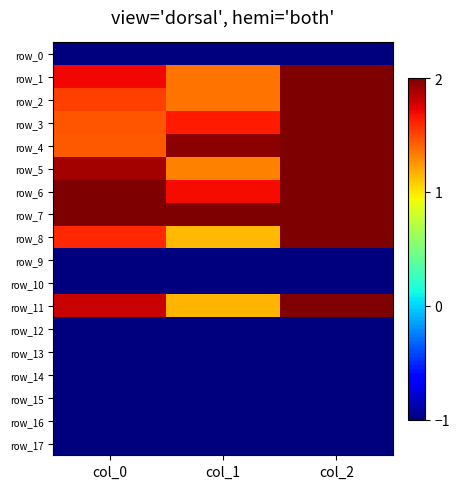

Reading left to right, what are all the values shown in this chart?

row_0: col_0=-1.0	col_1=-1.0	col_2=-1.0
row_1: col_0=1.7	col_1=1.4	col_2=2.0
row_2: col_0=1.5	col_1=1.4	col_2=2.0
row_3: col_0=1.5	col_1=1.6	col_2=2.0
row_4: col_0=1.4	col_1=2.0	col_2=2.0
row_5: col_0=1.9	col_1=1.3	col_2=2.0
row_6: col_0=2.0	col_1=1.7	col_2=2.0
row_7: col_0=2.0	col_1=2.0	col_2=2.0
row_8: col_0=1.6	col_1=1.1	col_2=2.0
row_9: col_0=-1.0	col_1=-1.0	col_2=-1.0
row_10: col_0=-1.0	col_1=-1.0	col_2=-1.0
row_11: col_0=1.8	col_1=1.2	col_2=2.0
row_12: col_0=-1.0	col_1=-1.0	col_2=-1.0
row_13: col_0=-1.0	col_1=-1.0	col_2=-1.0
row_14: col_0=-1.0	col_1=-1.0	col_2=-1.0
row_15: col_0=-1.0	col_1=-1.0	col_2=-1.0
row_16: col_0=-1.0	col_1=-1.0	col_2=-1.0
row_17: col_0=-1.0	col_1=-1.0	col_2=-1.0